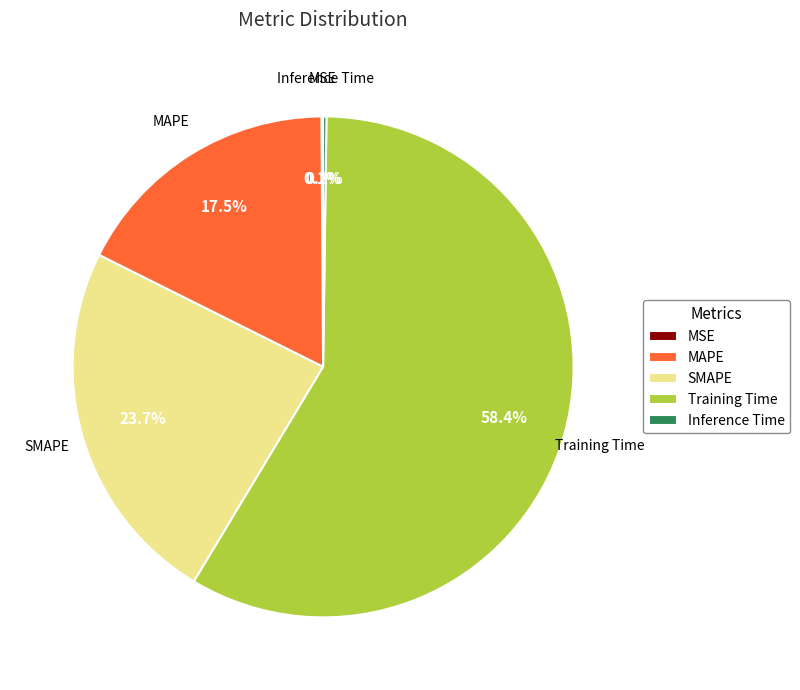

Which category accounts for the majority?

Training Time